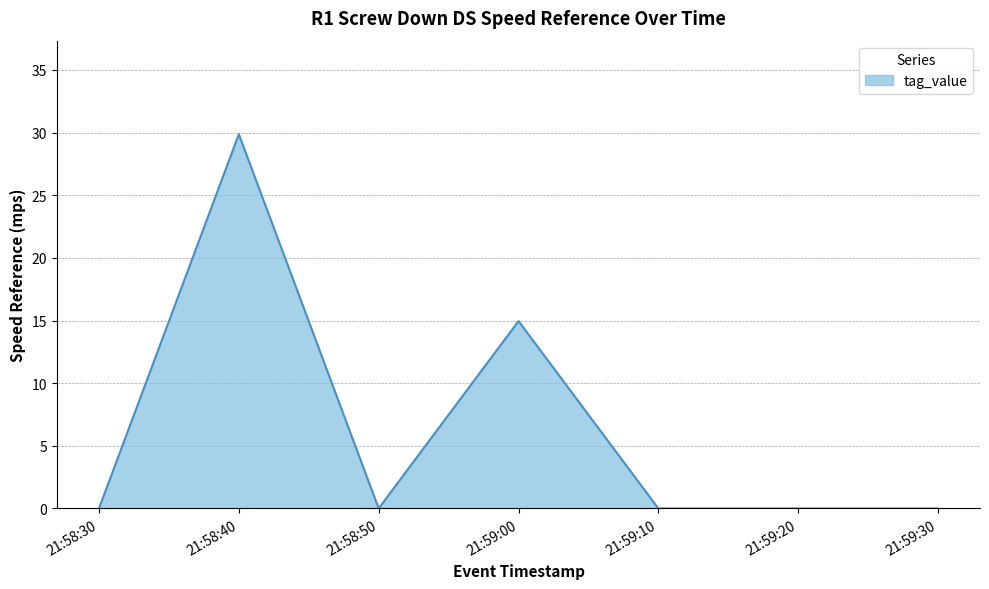

Which category has the highest value across all series?

21:58:40